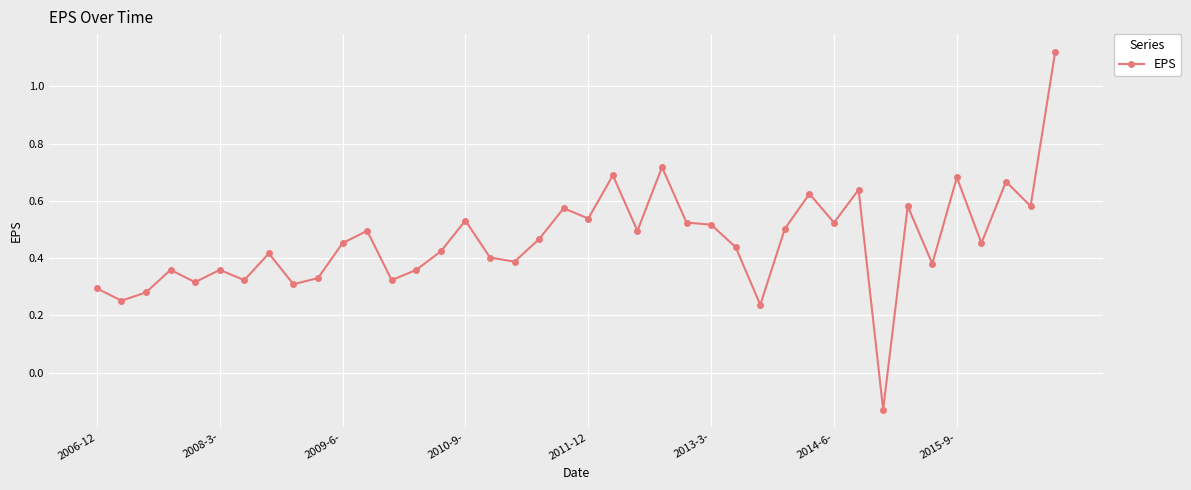

What is the difference between the maximum and minimum values?

1.2